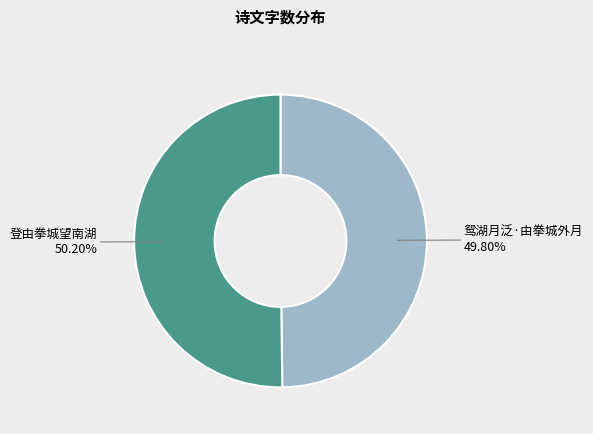

What is the ratio of the value at 登由拳城望南湖 to the value at 鸳湖月泛·由拳城外月?

1.0